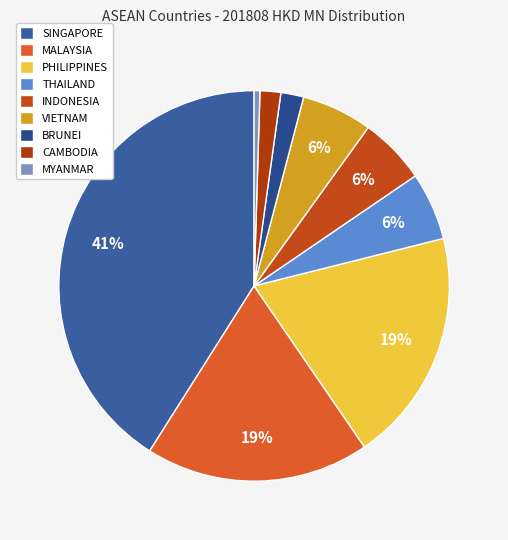

Which slice is the largest?

SINGAPORE